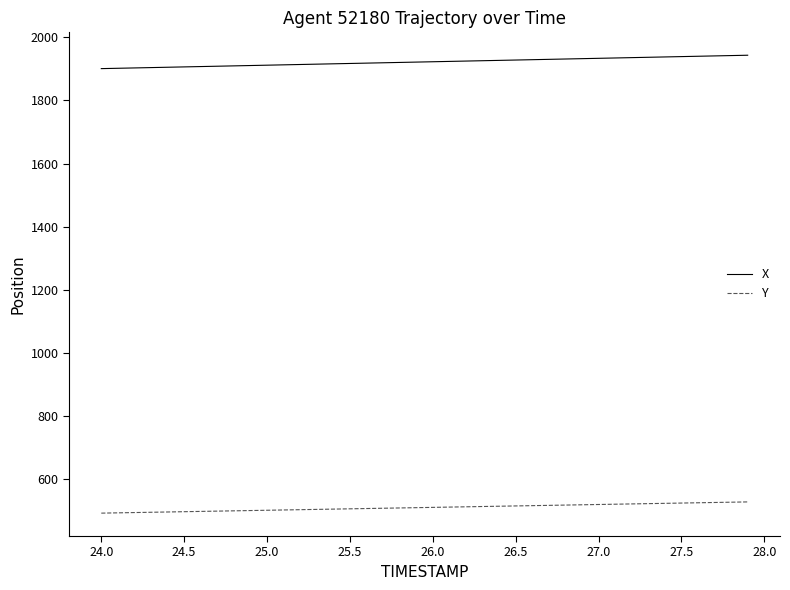

What is the difference between the maximum and minimum values in the Y series?

35.6